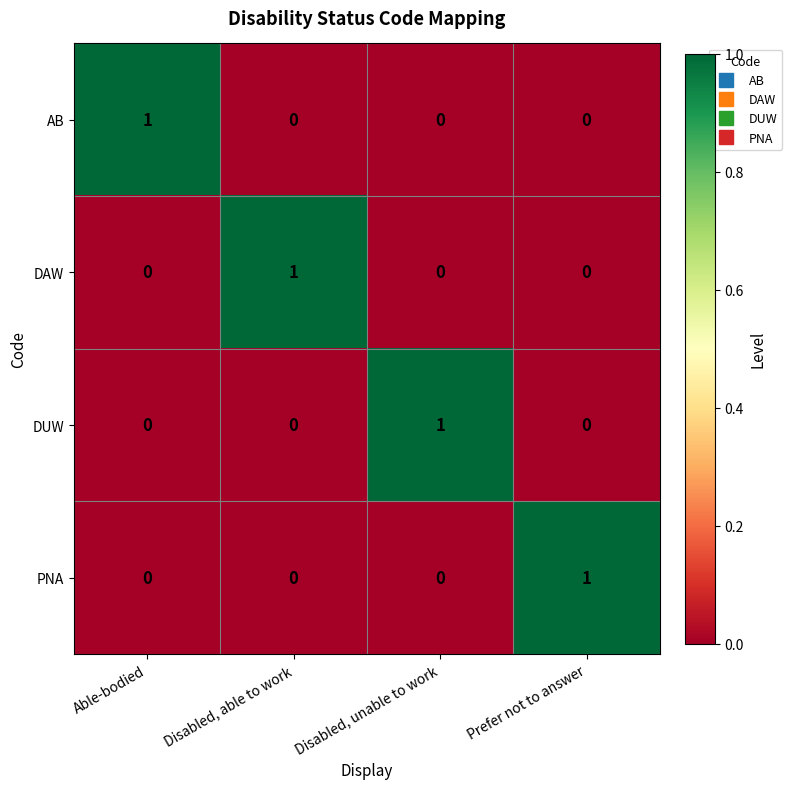

At how many categories does at least one series exceed 0?

4